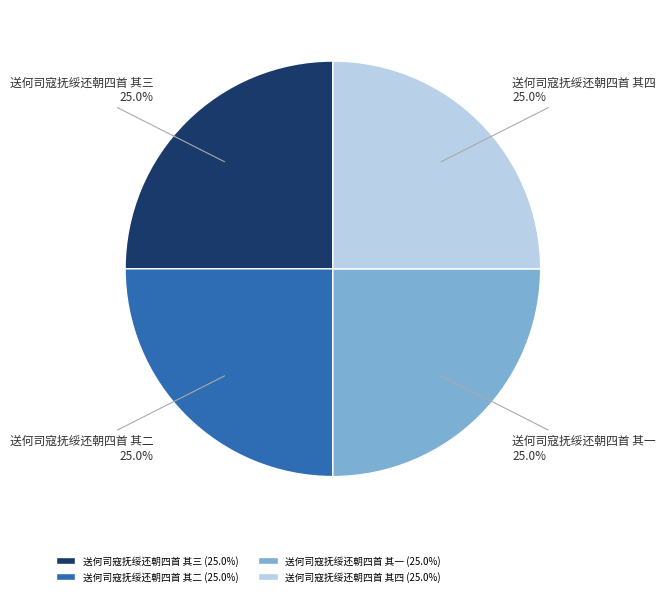

What portion of the pie excludes 送何司寇抚绥还朝四首 其四?

75.0%